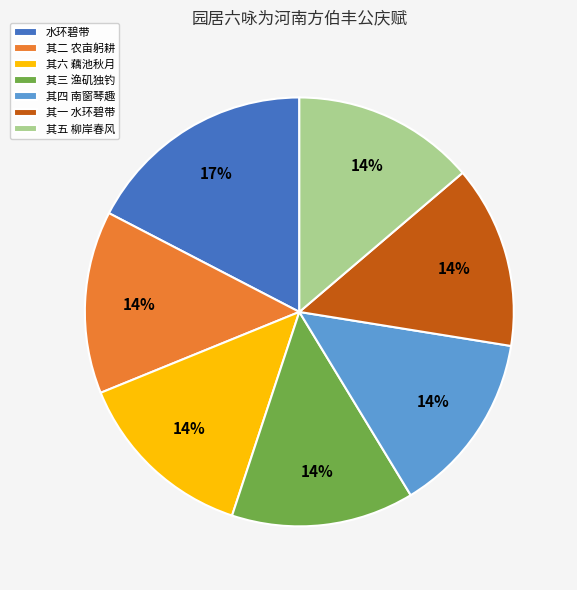

How many slices are in this pie chart?

7